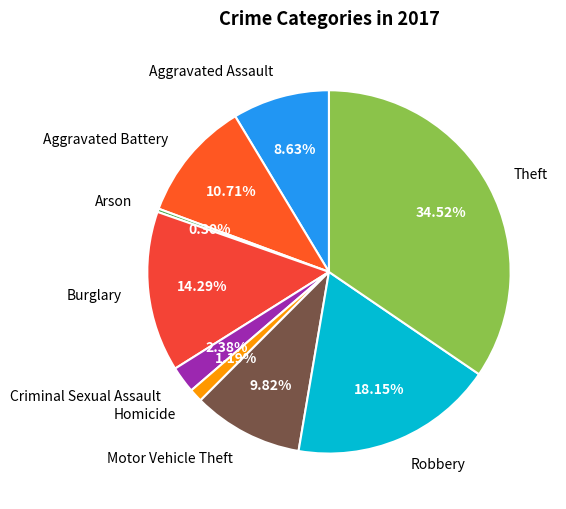

How many slices are in this pie chart?

9